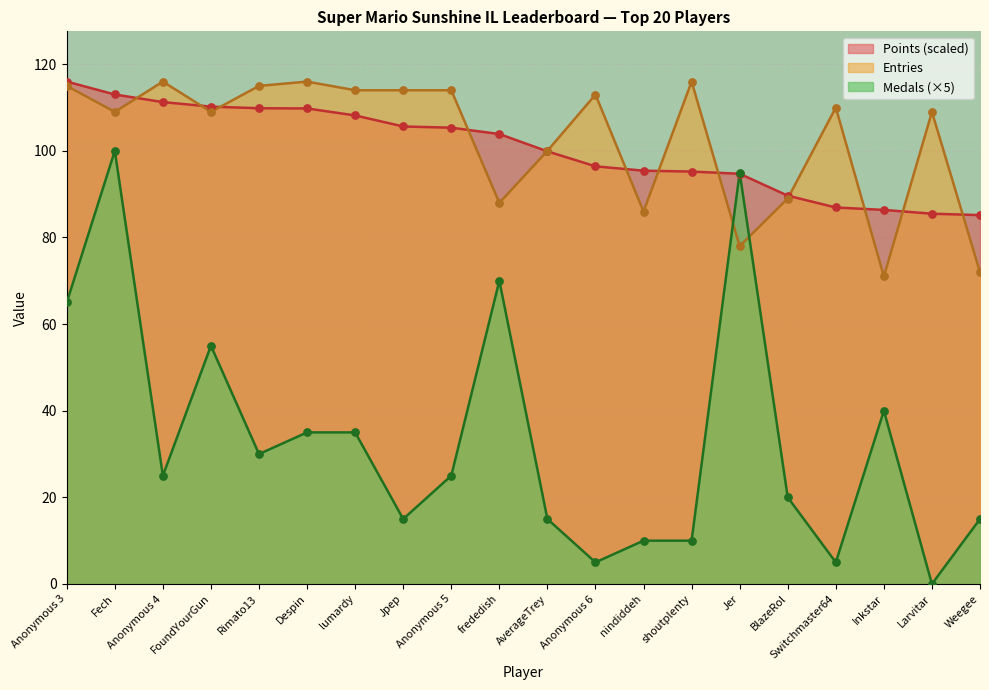

Which series contains the lowest Y value?

Medals